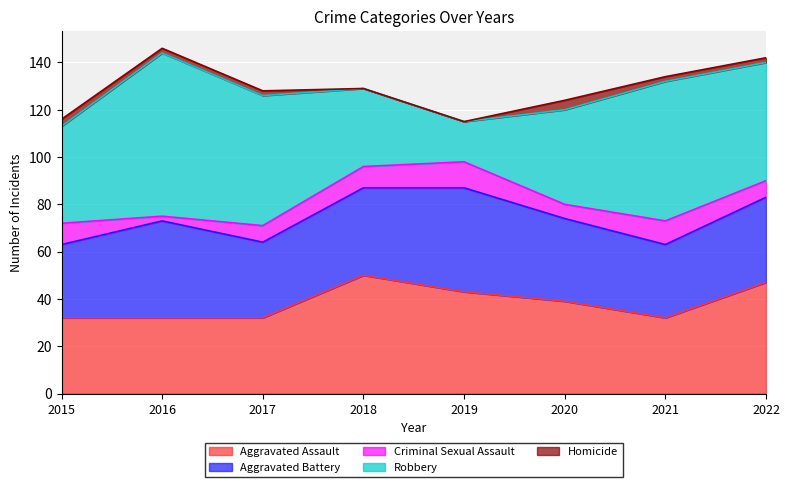

What is the difference between the highest and lowest values at 2018?

50